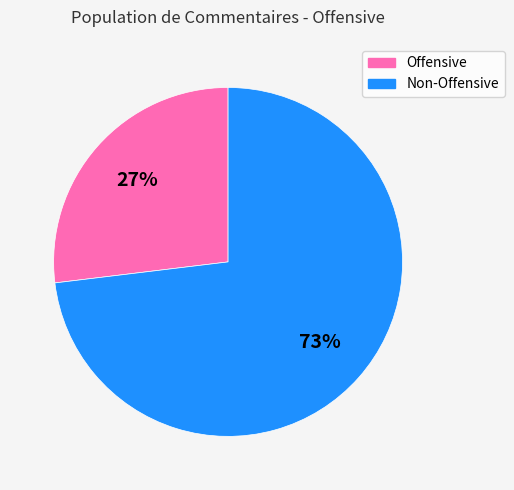

Is there any slice that represents more than half of the pie?

Yes